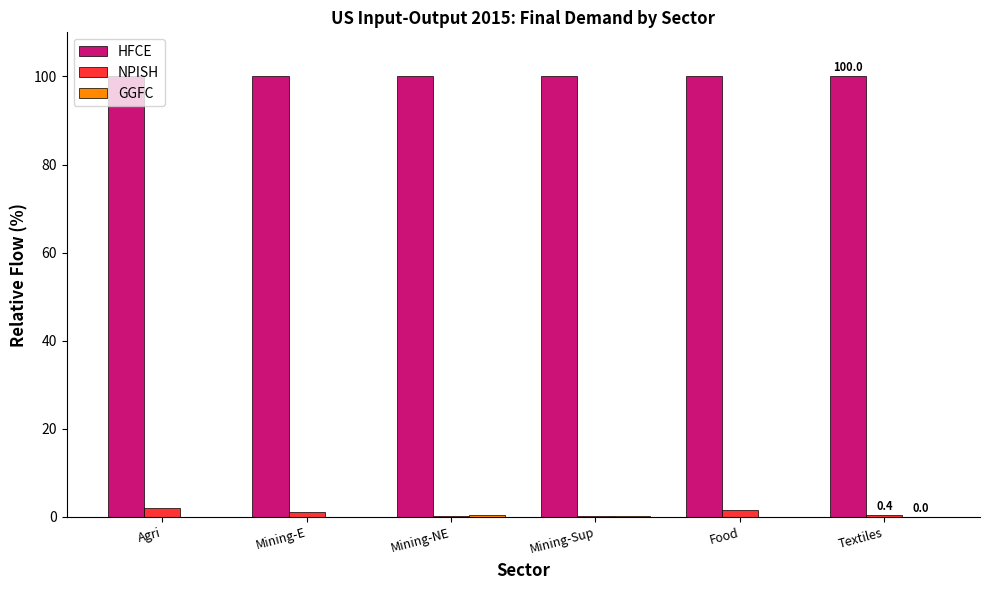

What is the maximum value for HFCE?

100.0